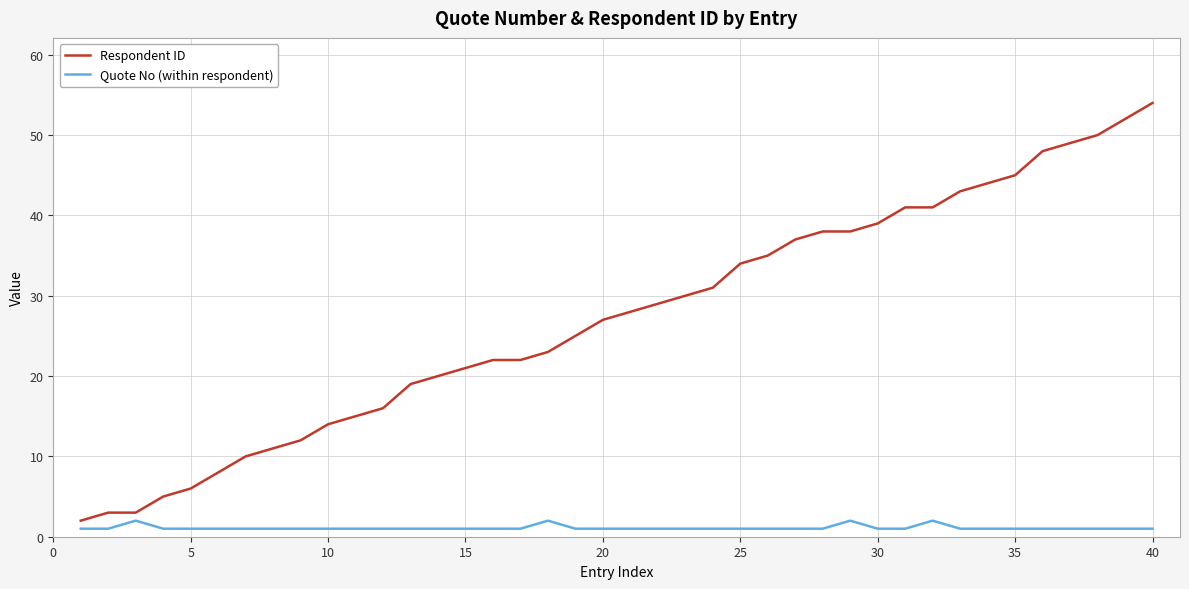

What is the average value of the Quote No (within respondent) series?

1